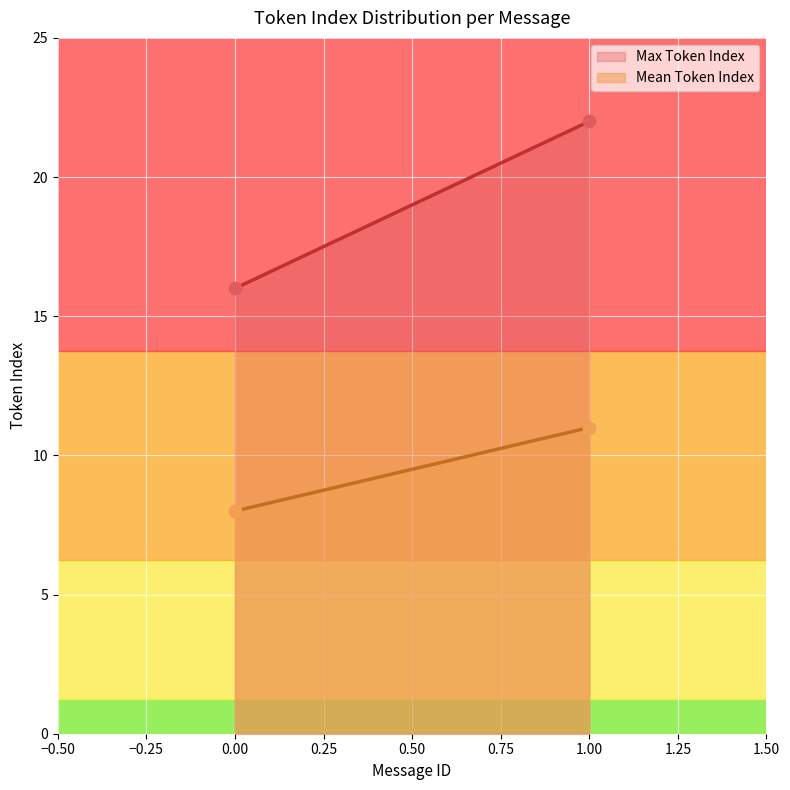

Which series has the widest spread of Y values?

Max Token Index